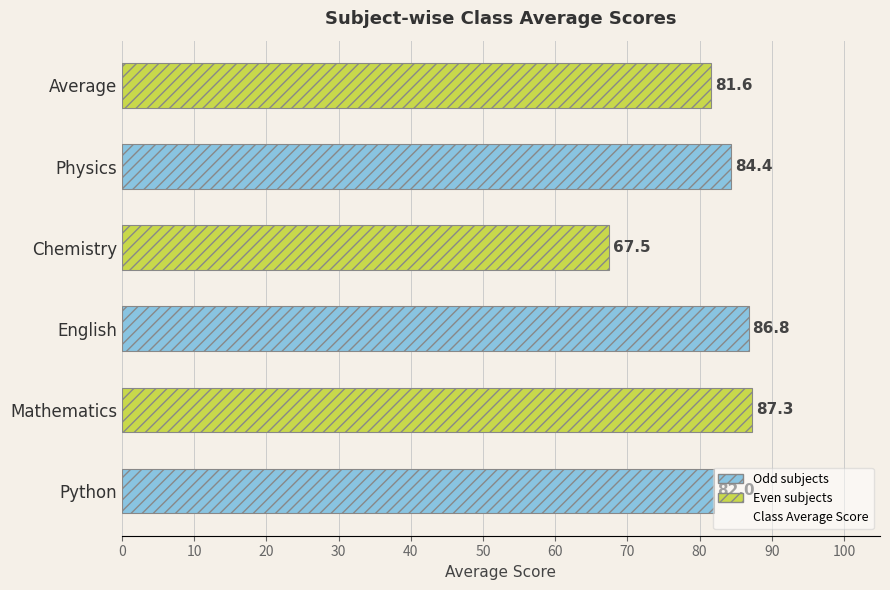

What is the difference between the maximum and minimum values?

19.8